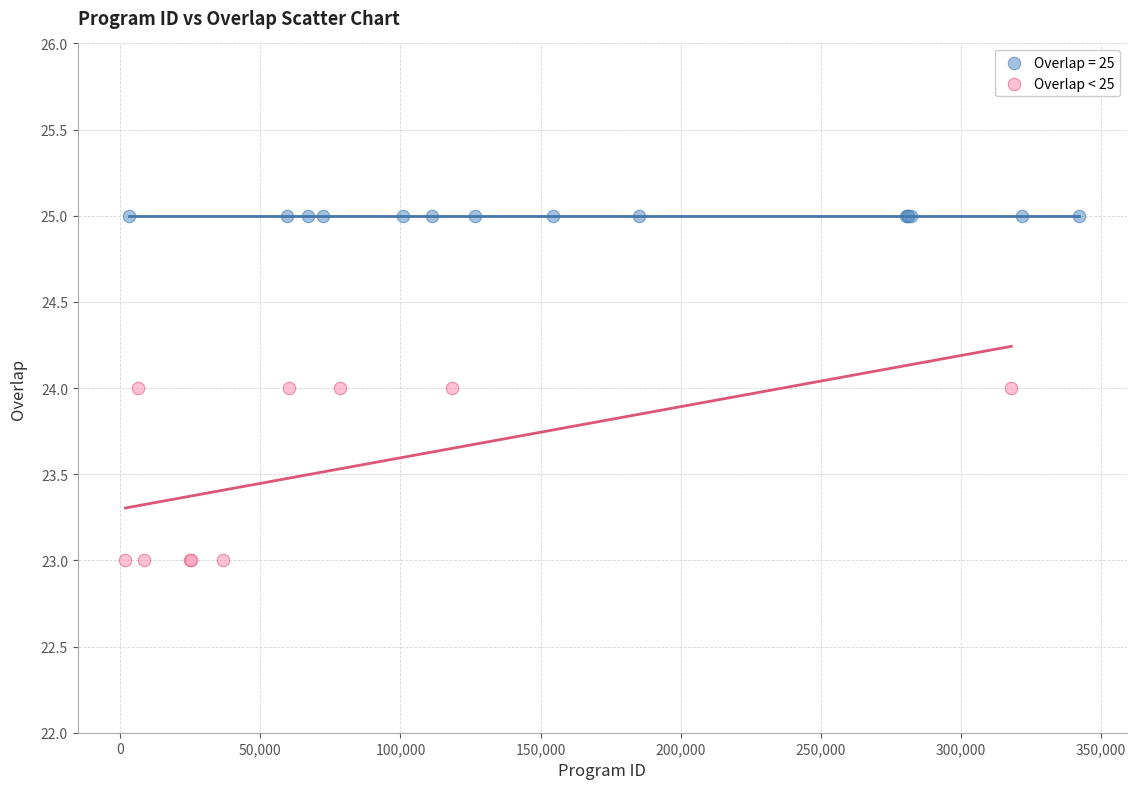

Which series contains the lowest Y value?

Overlap < 25